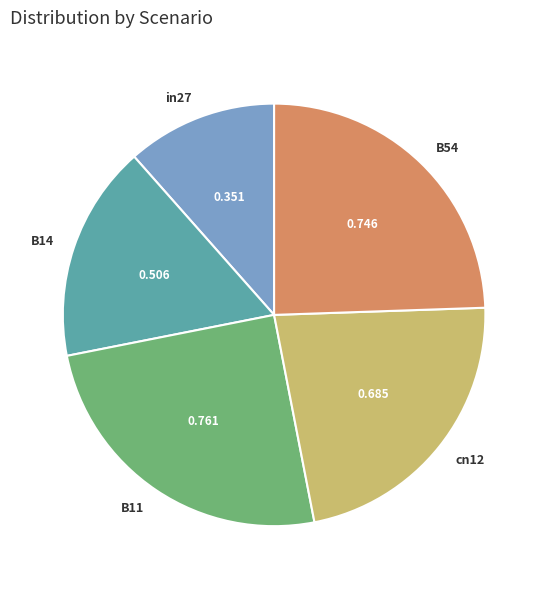

Is the sum of B11 and cn12 greater than half?

No